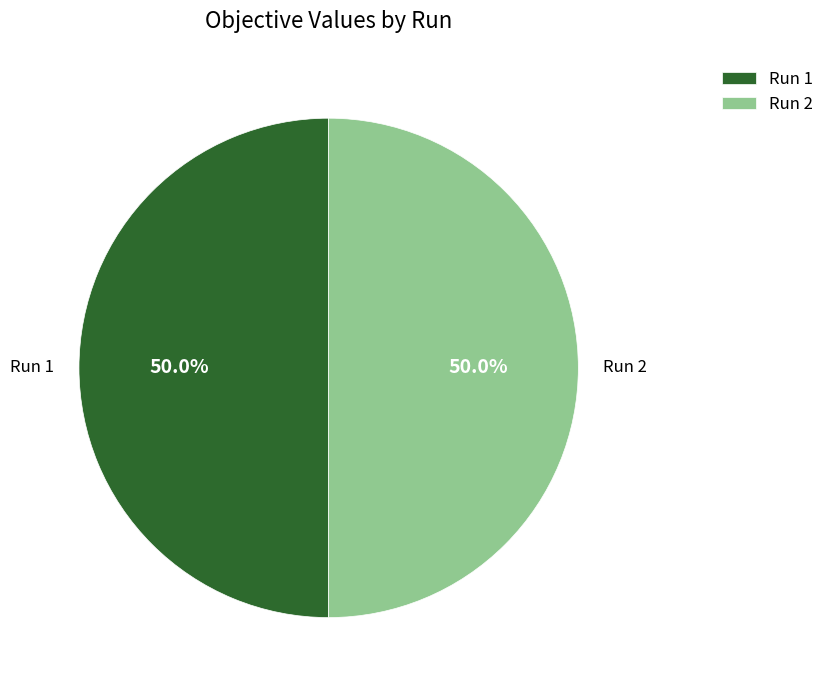

Is it true that Run 1 is 50% of the pie?

True